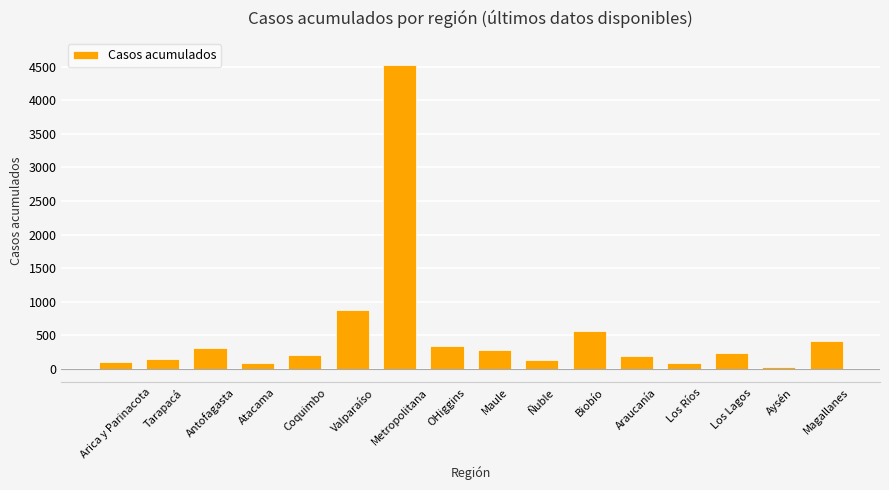

Approximately how many times larger is the value at Magallanes compared to Arica y Parinacota?

3.9